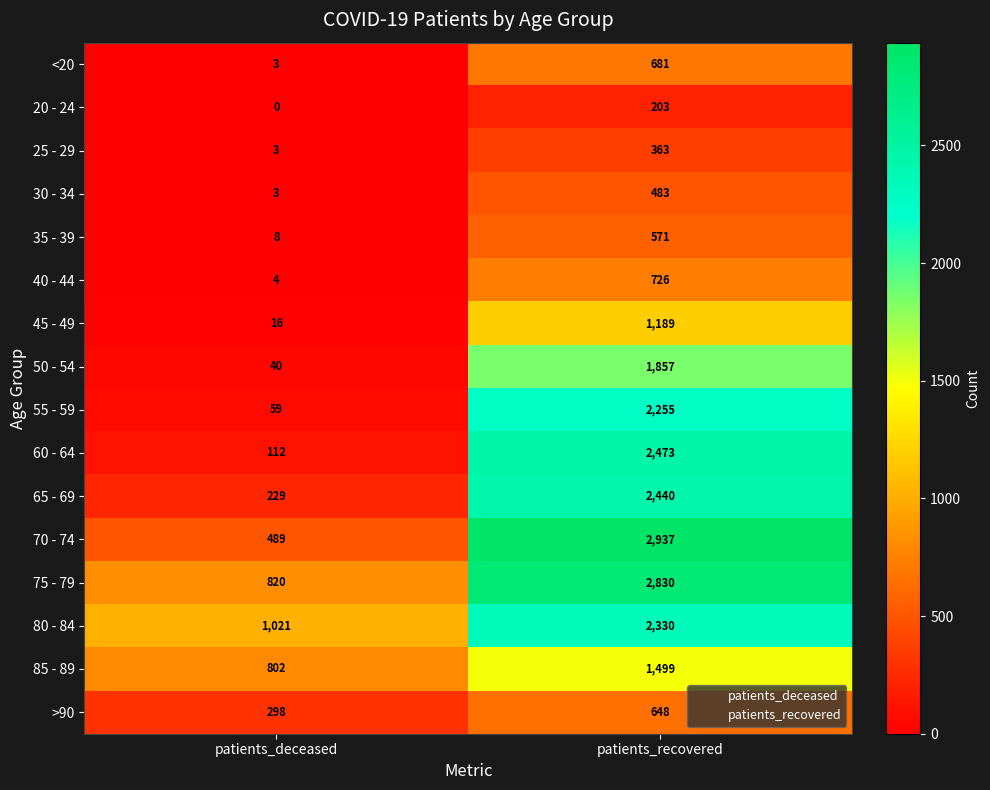

The value of 55 - 59 at patients_recovered is 2255. True or false?

True